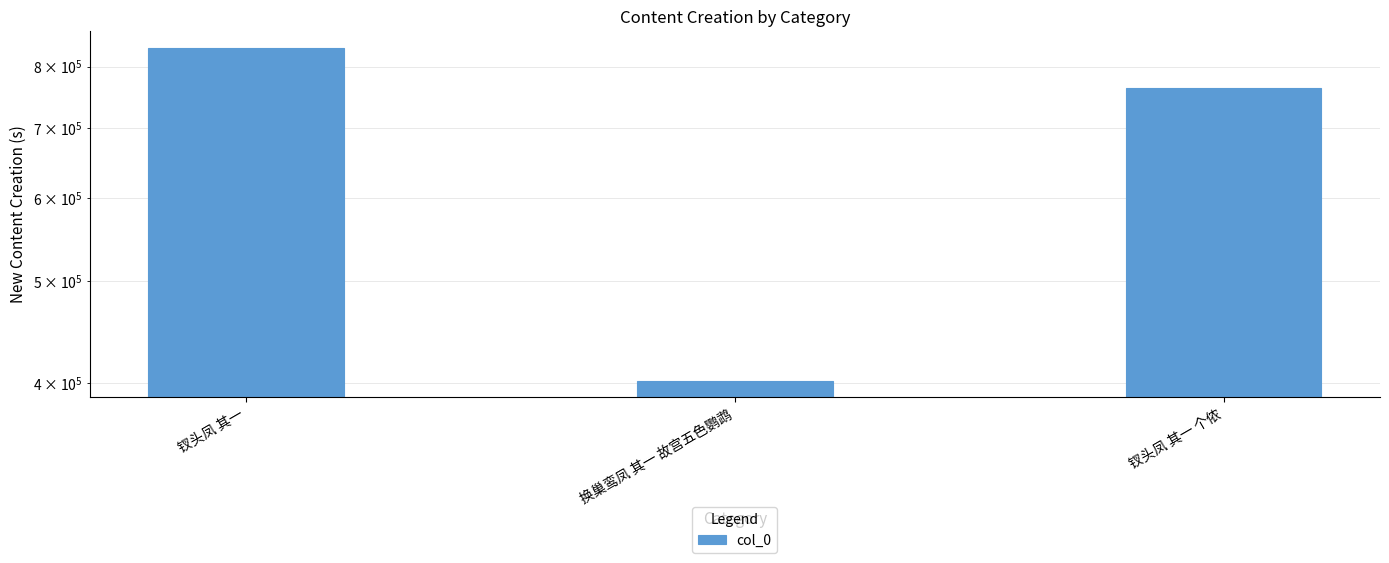

Rank the categories by value from highest to lowest.

钗头凤 其一, 钗头凤 其一 个侬, 换巢鸾凤 其一 故宫五色鹦鹉